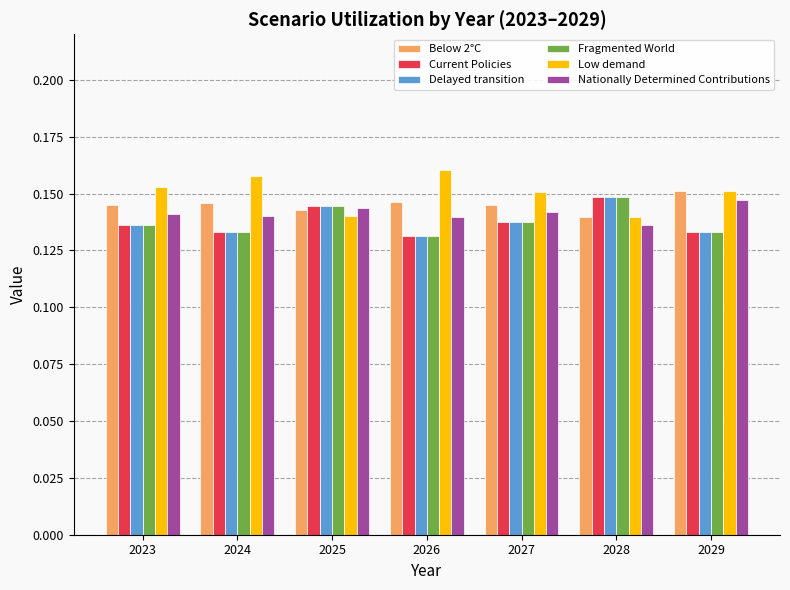

Between 2026 and 2027, which series saw the biggest shift?

Low demand